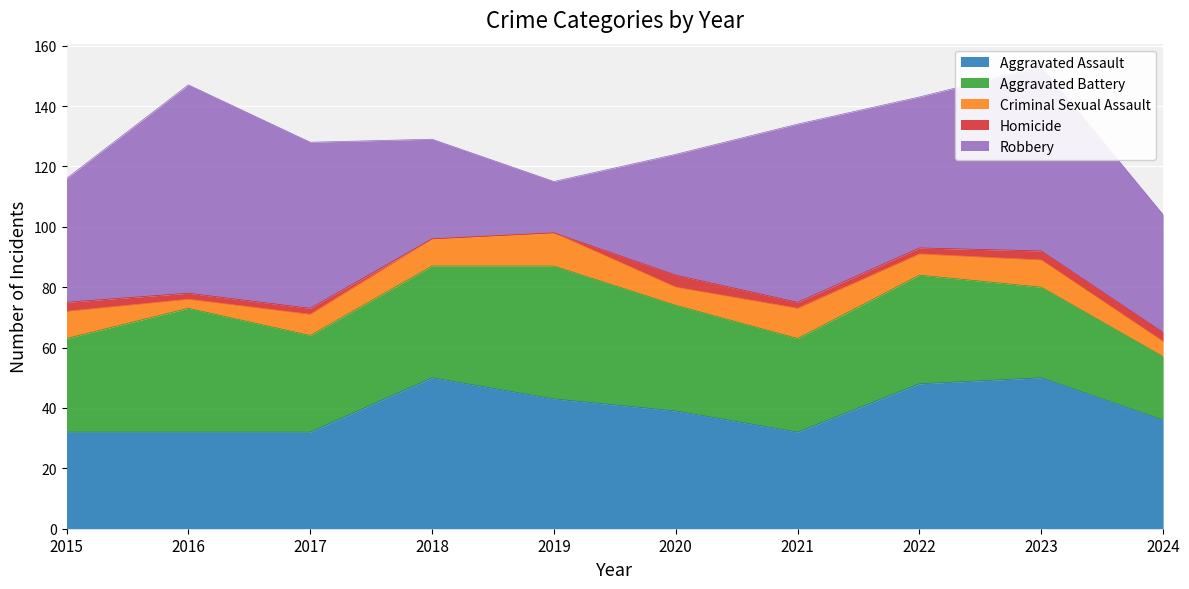

How many values in the Aggravated Assault series exceed 39?

4